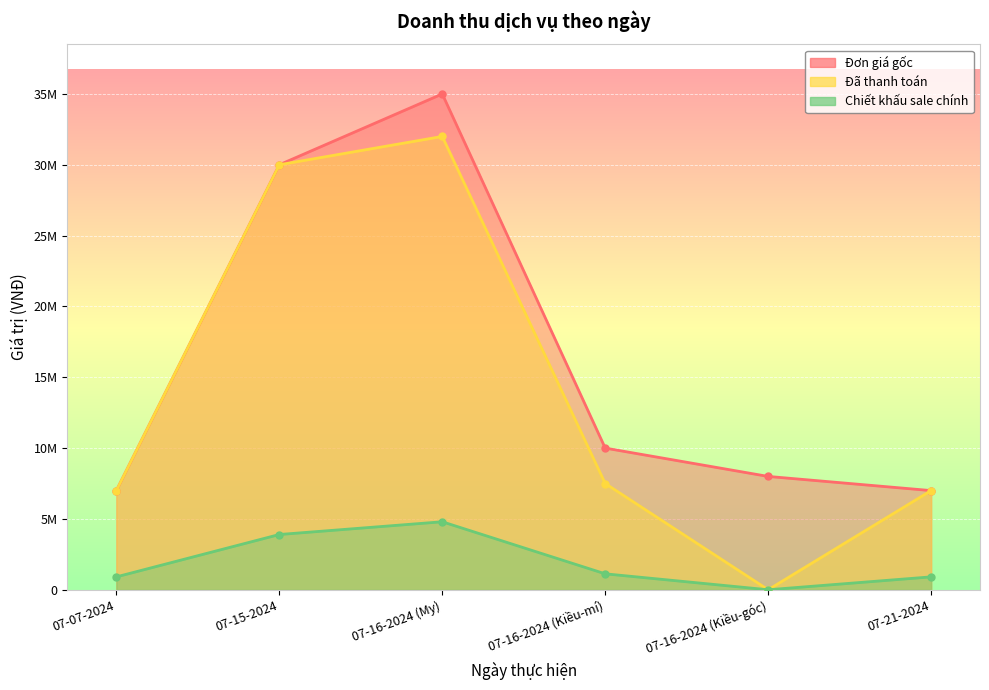

What is the approximate value of Đơn giá gốc at 07-16-2024 (My), to the nearest 50?

35000000